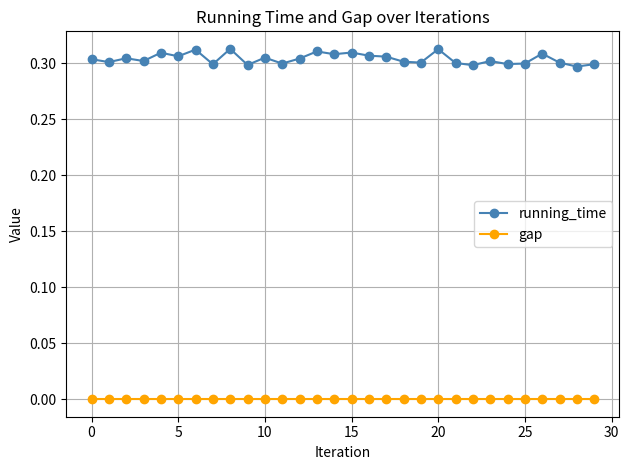

Does the chart display data point markers on the line(s)?

Yes